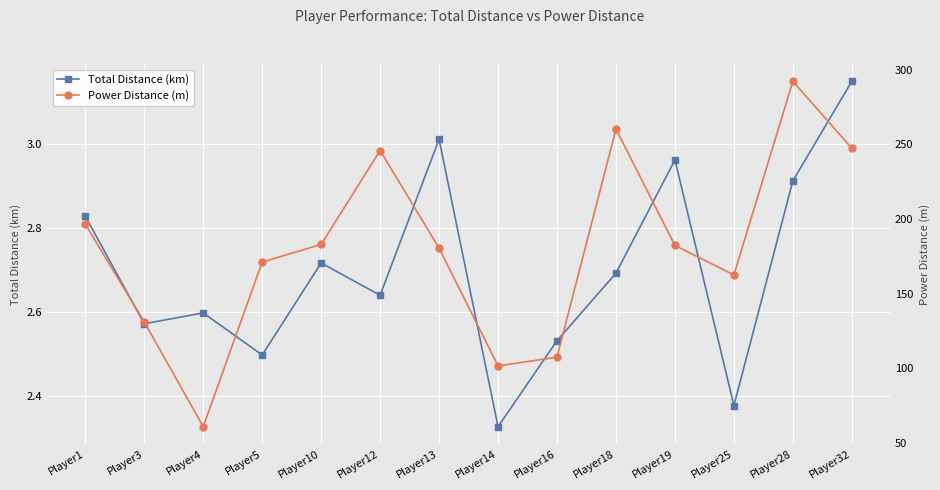

Rank the series at Player10 from lowest to highest value.

Total Distance (km), Power Distance (m)